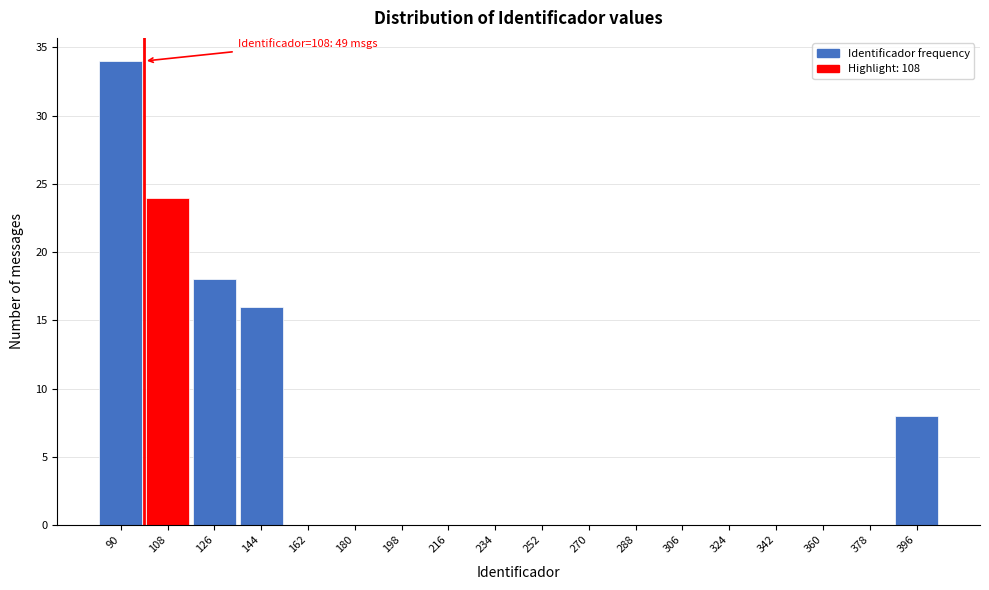

Reading left to right, transcribe all the data shown in this chart.

90=34	108=24	126=18	144=16	162=0	180=0	198=0	216=0	234=0	252=0	270=0	288=0	306=0	324=0	342=0	360=0	378=0	396=8